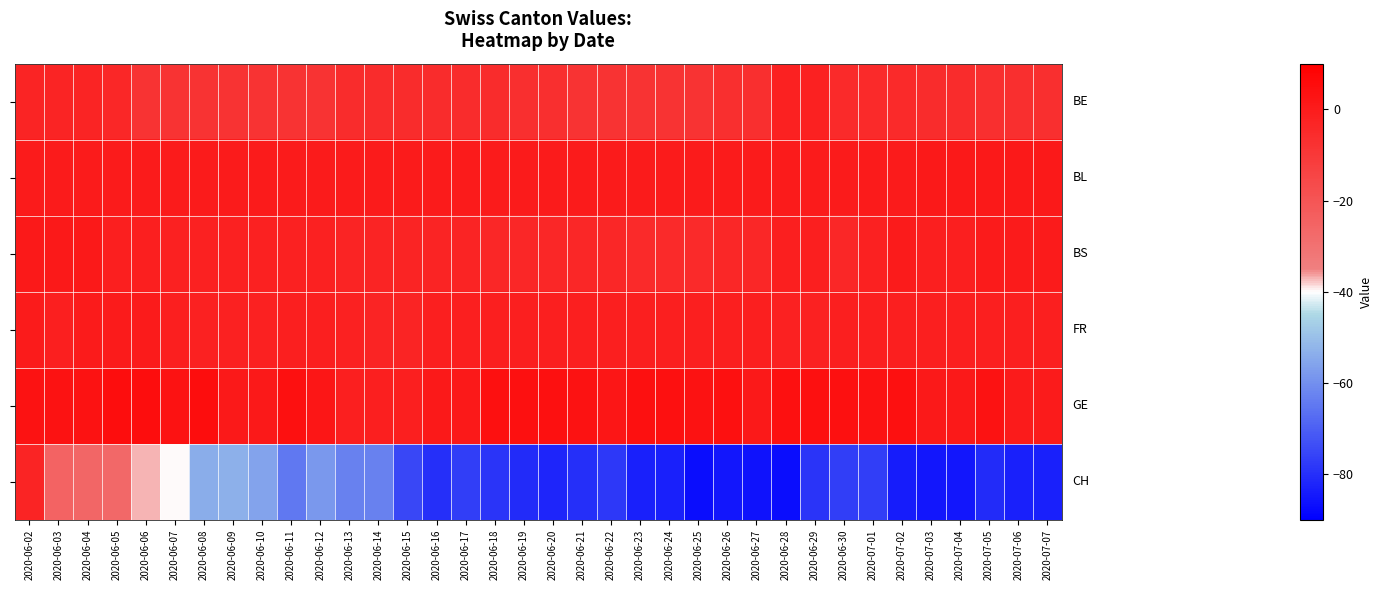

How many distinct data groups are displayed?

6